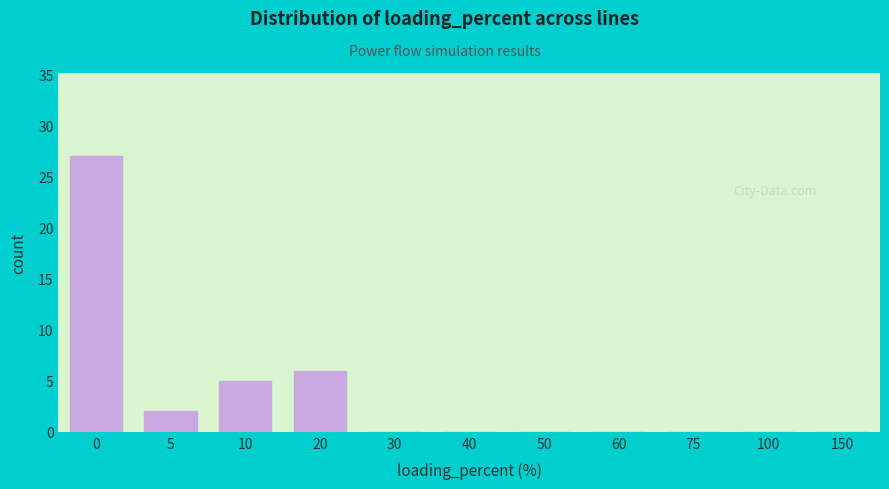

Reading left to right, extract all data points from this chart.

0=27	5=2	10=5	20=6	30=0	40=0	50=0	60=0	75=0	100=0	150=0